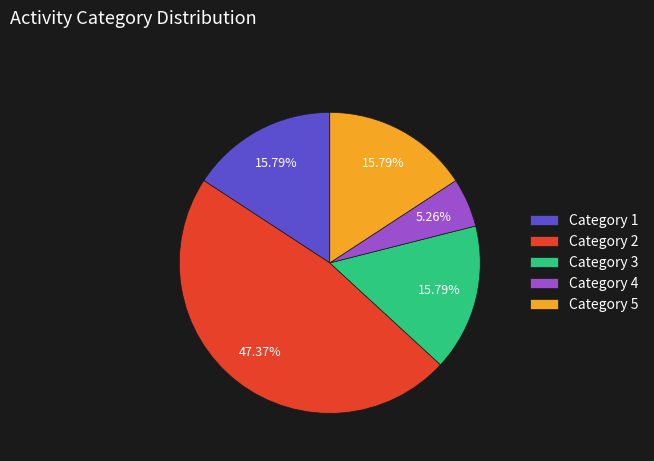

Does Category 4 represent more than half of the total?

No